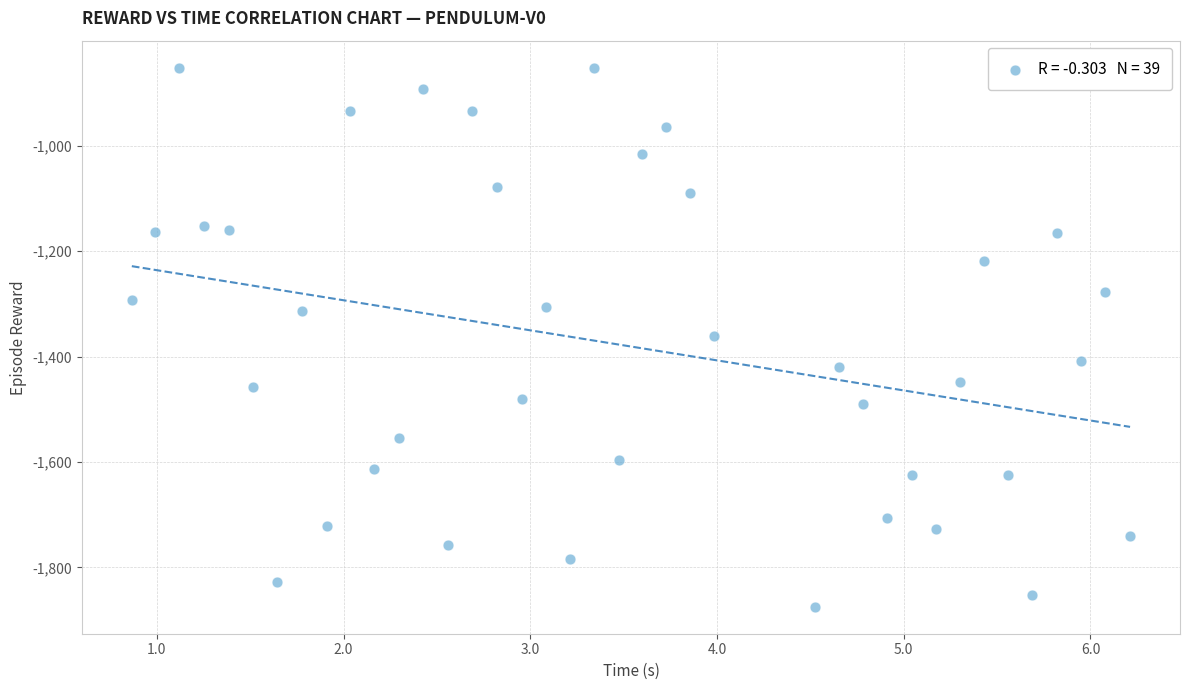

What is the range of X values (max minus min)?

5.3